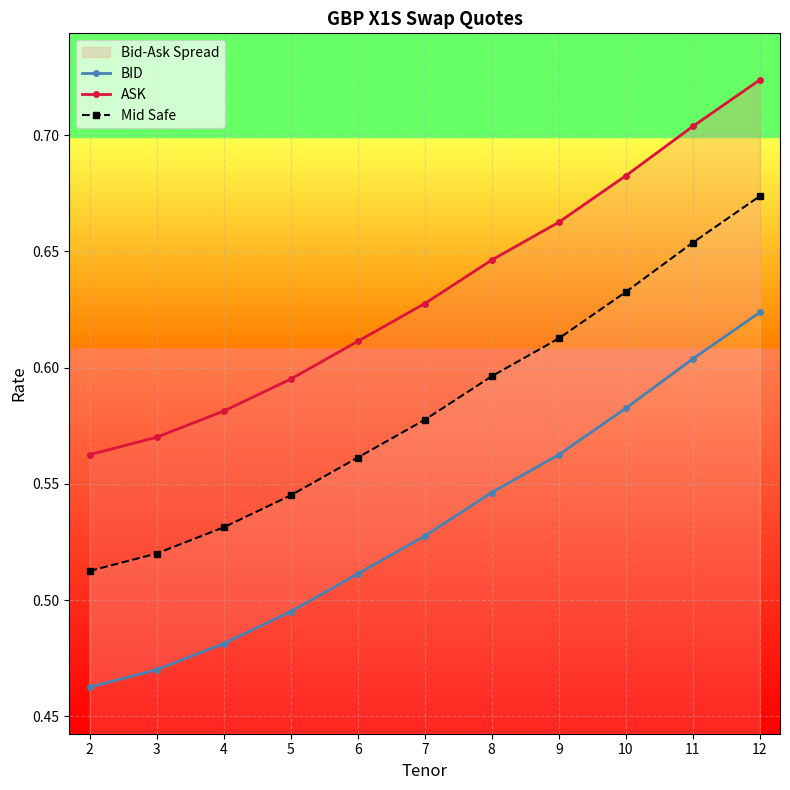

What is the value of the ASK point at the 5th from the left?

0.6